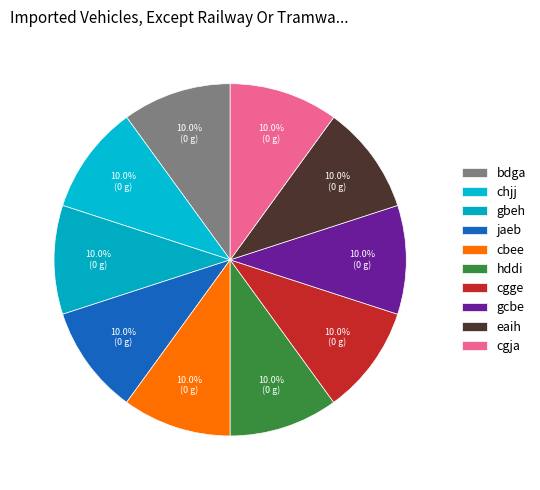

Count the number of slices in the pie.

10